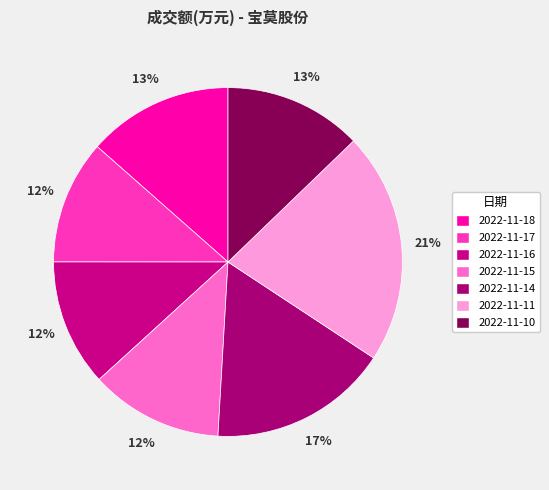

To the nearest percent, what percentage of the pie is 2022-11-15?

12%